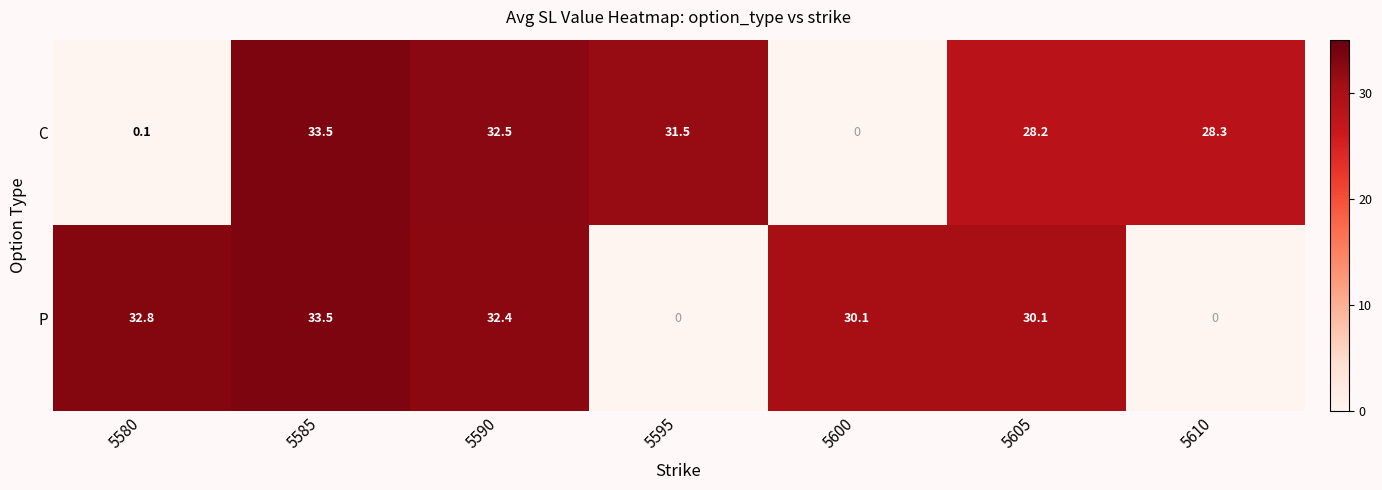

The value of C at 5595 is 31.5. True or false?

True